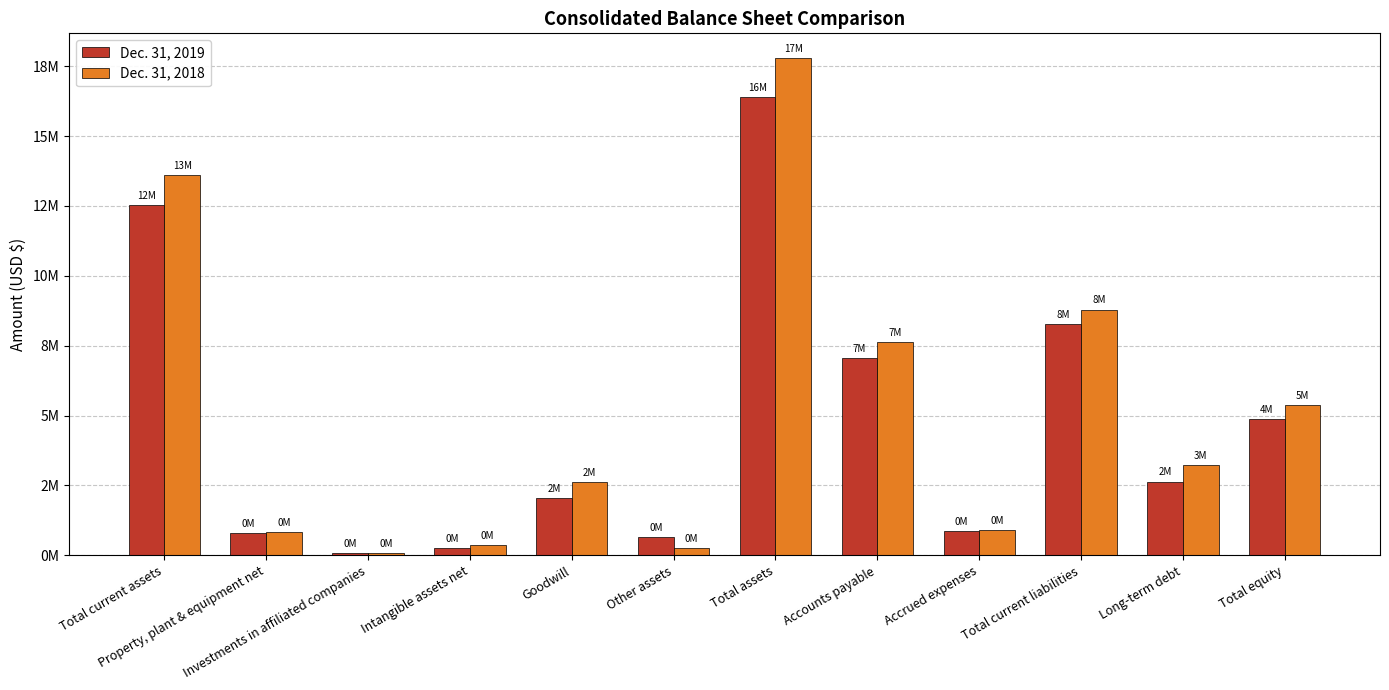

The value of Dec. 31, 2018 at Long-term debt is 3239115. True or false?

True